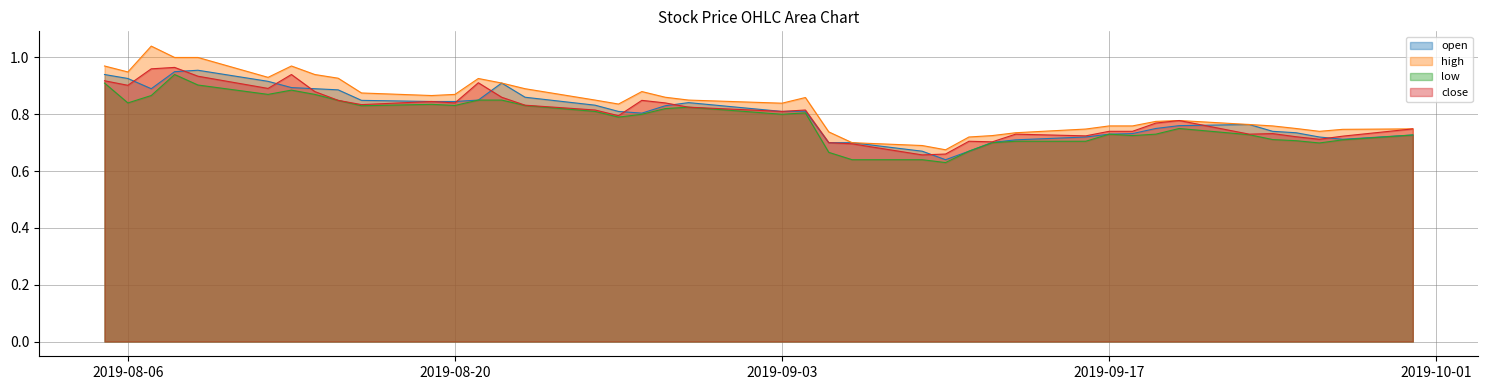

At how many categories does at least one series exceed 1?

1